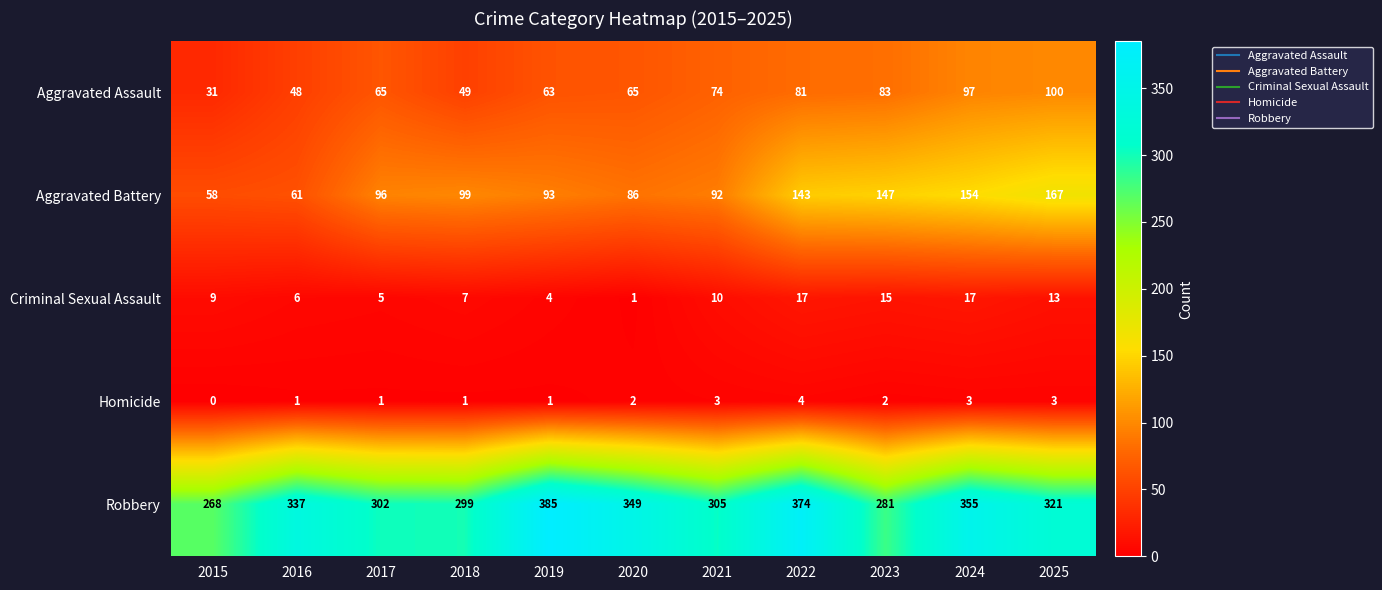

What is the difference between the Aggravated Battery values at 2016 and 2025?

106